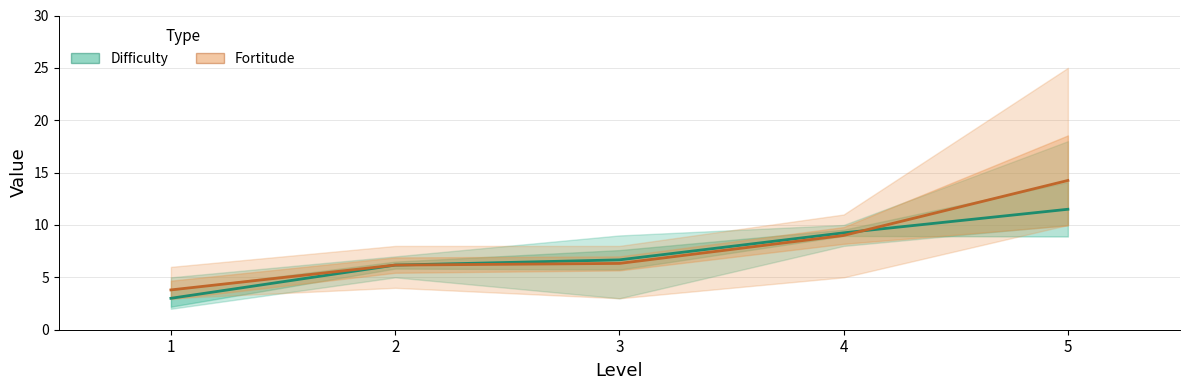

How many lines are shown in the chart?

2